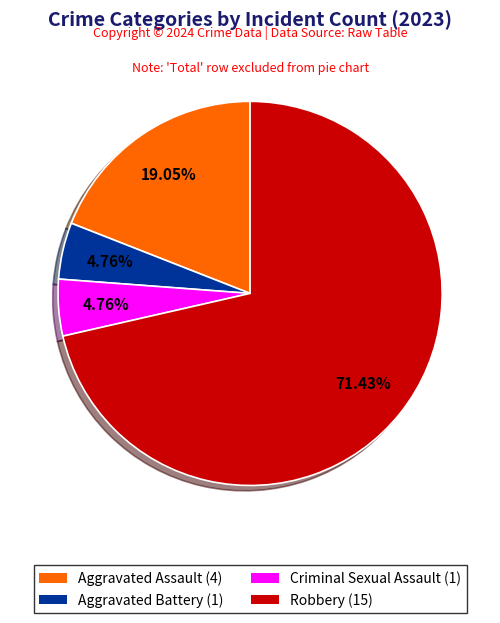

Does Robbery account for over 50% of the chart?

Yes